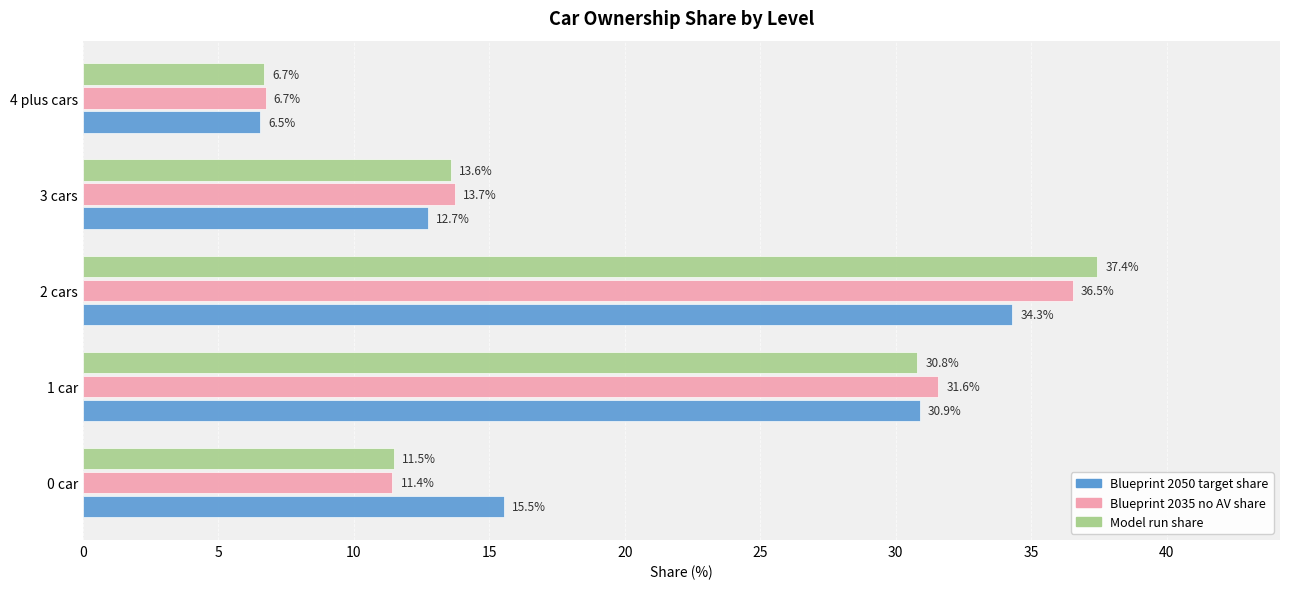

The value of Model run share at 0 car is 15.0. True or false?

False